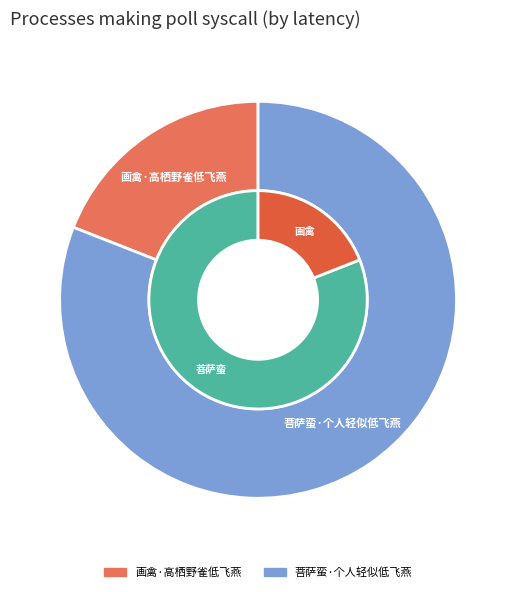

To the nearest percent, what is the difference between the largest and smallest slice percentages?

62%